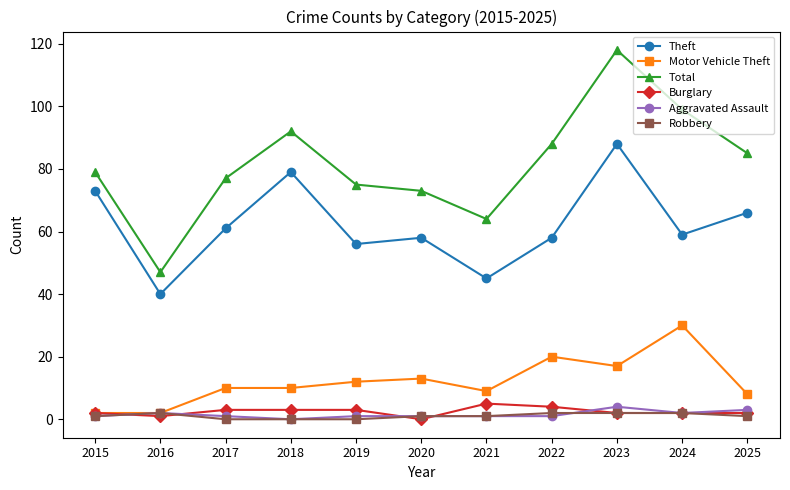

True or false: Motor Vehicle Theft has a value of 6 at 2017.

False